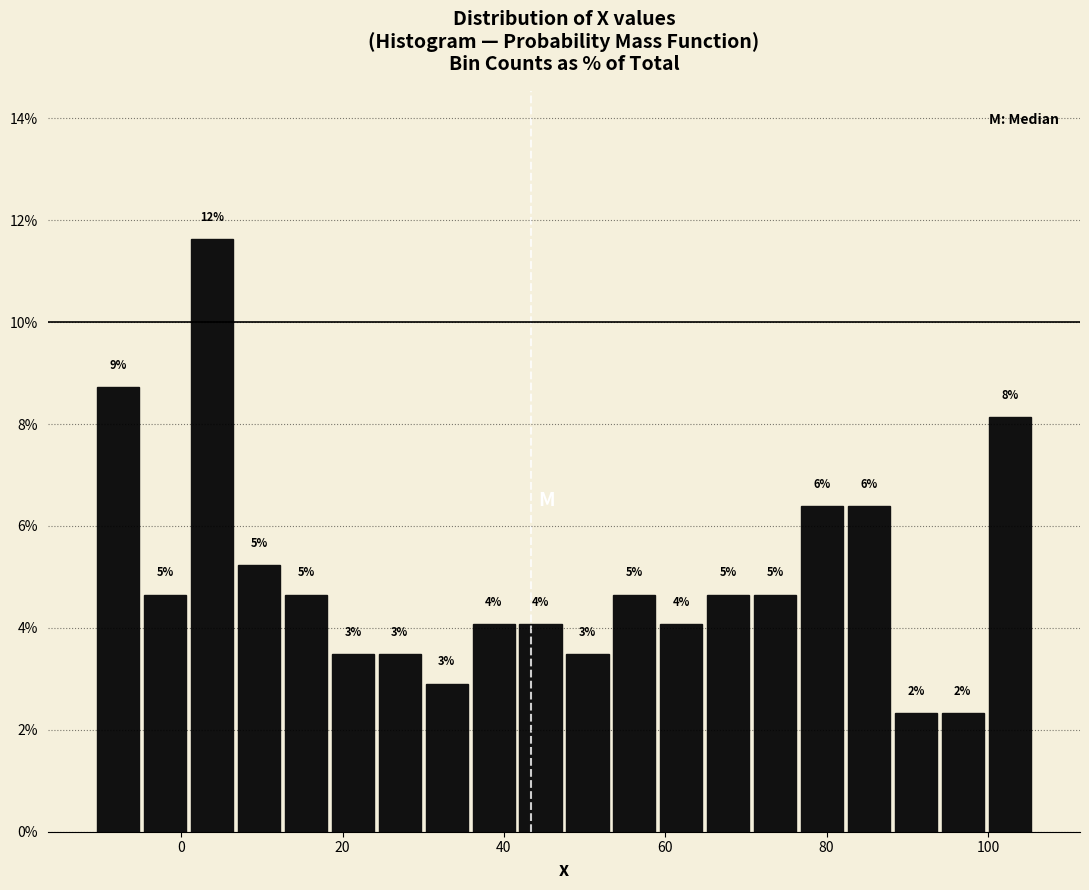

Around what value on the x-axis is the tallest bar? Give the approximate position of its centre, as read against the axis.

4